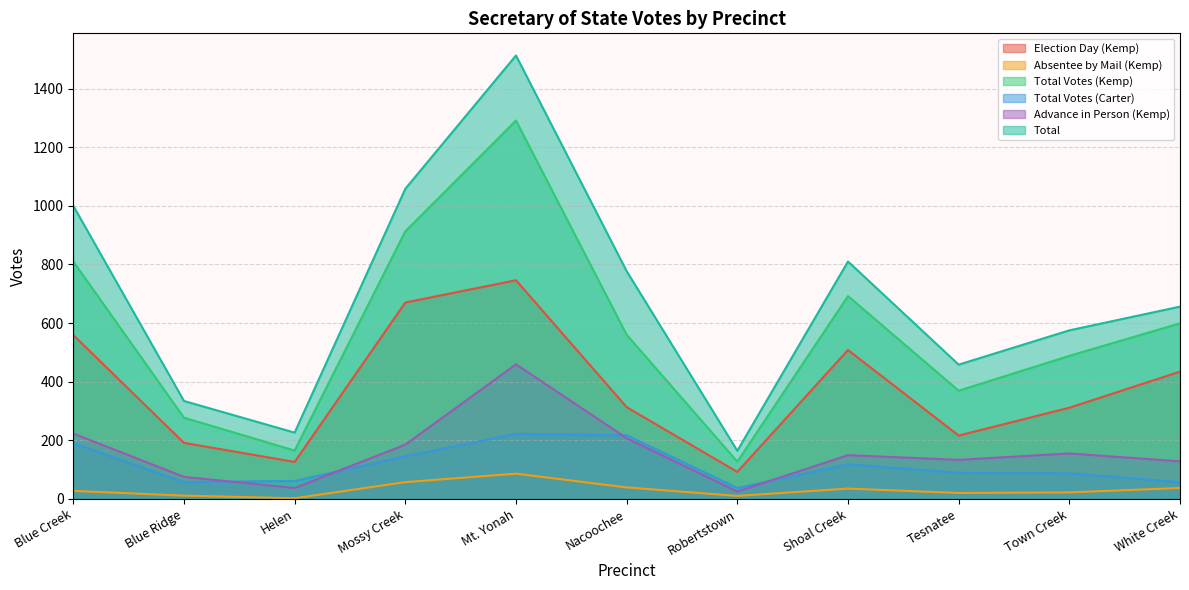

The value of Election Day (Kemp) at White Creek is 567. True or false?

False